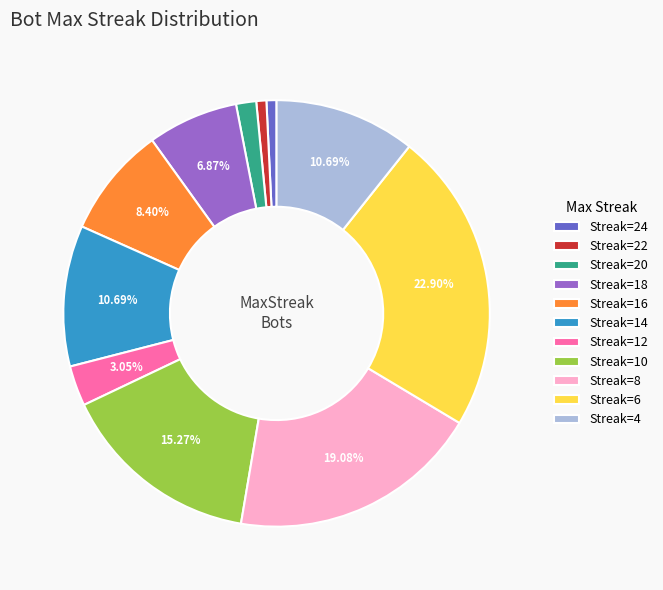

Approximately how many times larger is the value at Streak=4 compared to Streak=10?

0.7